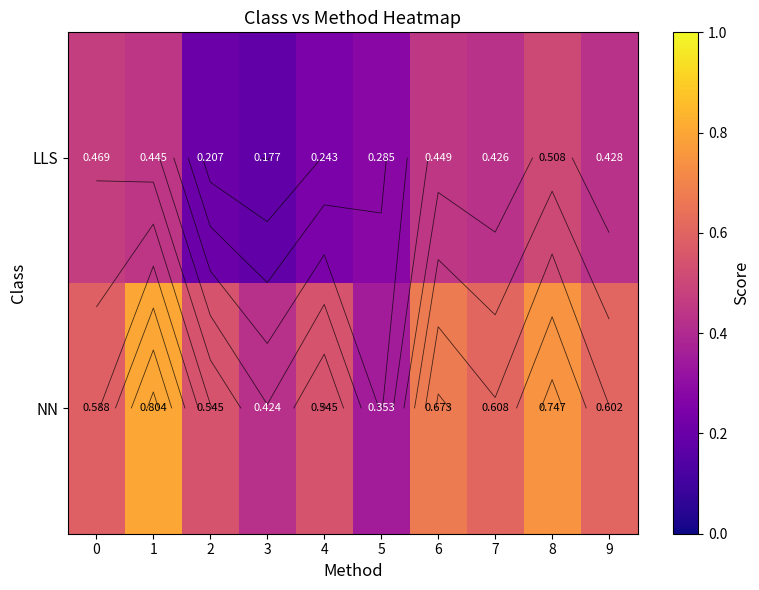

How many categories are shown in the chart?

10